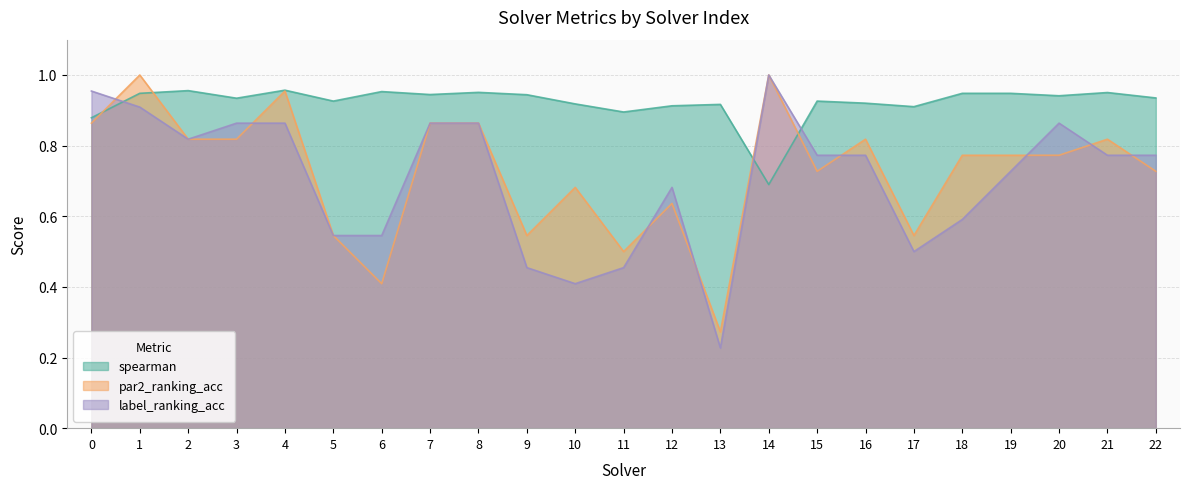

Count the number of categories in the chart.

23